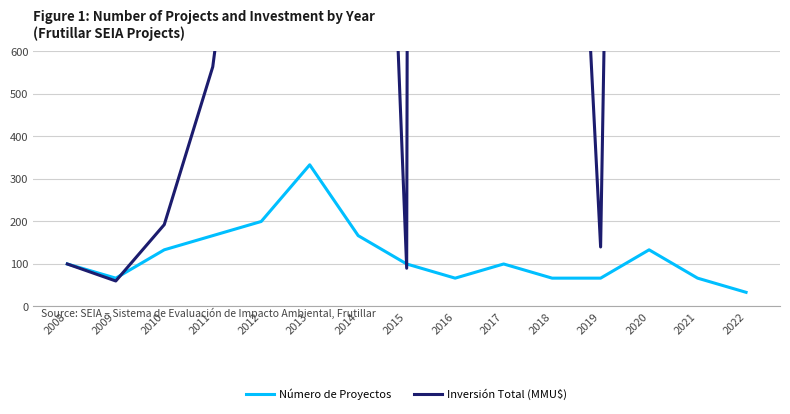

True or false: Inversión Total (MMU$) has more than 2 points higher than both neighbors.

True